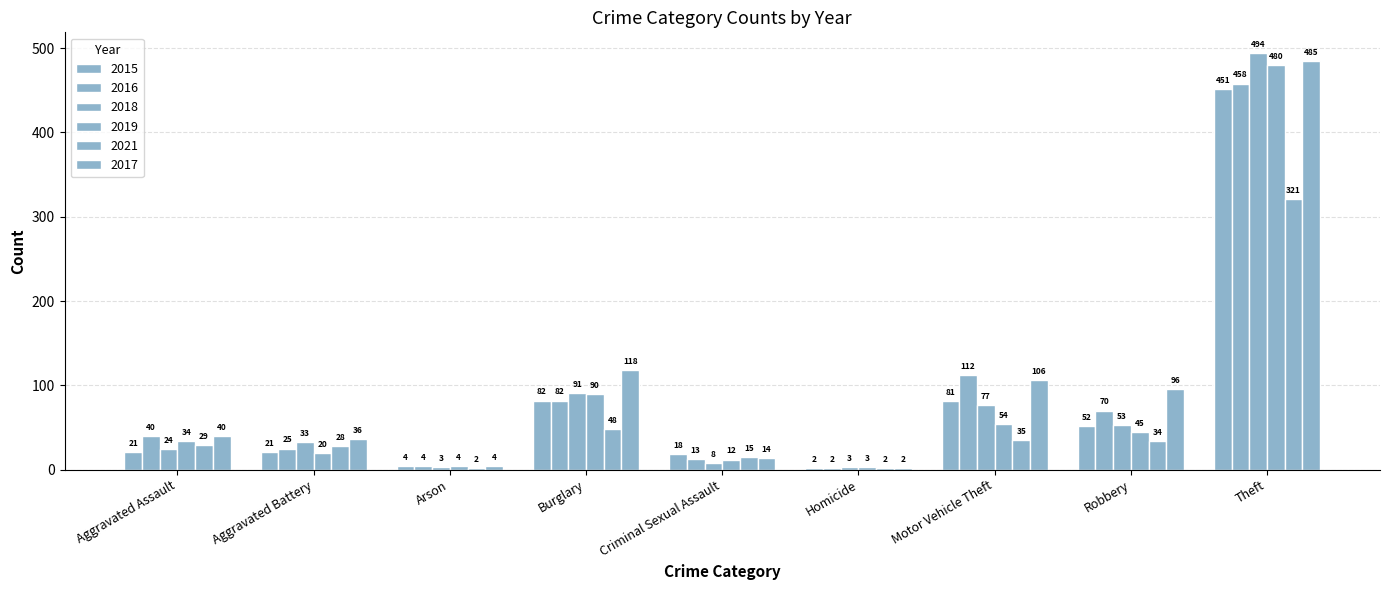

How many bars are there in each group?

6